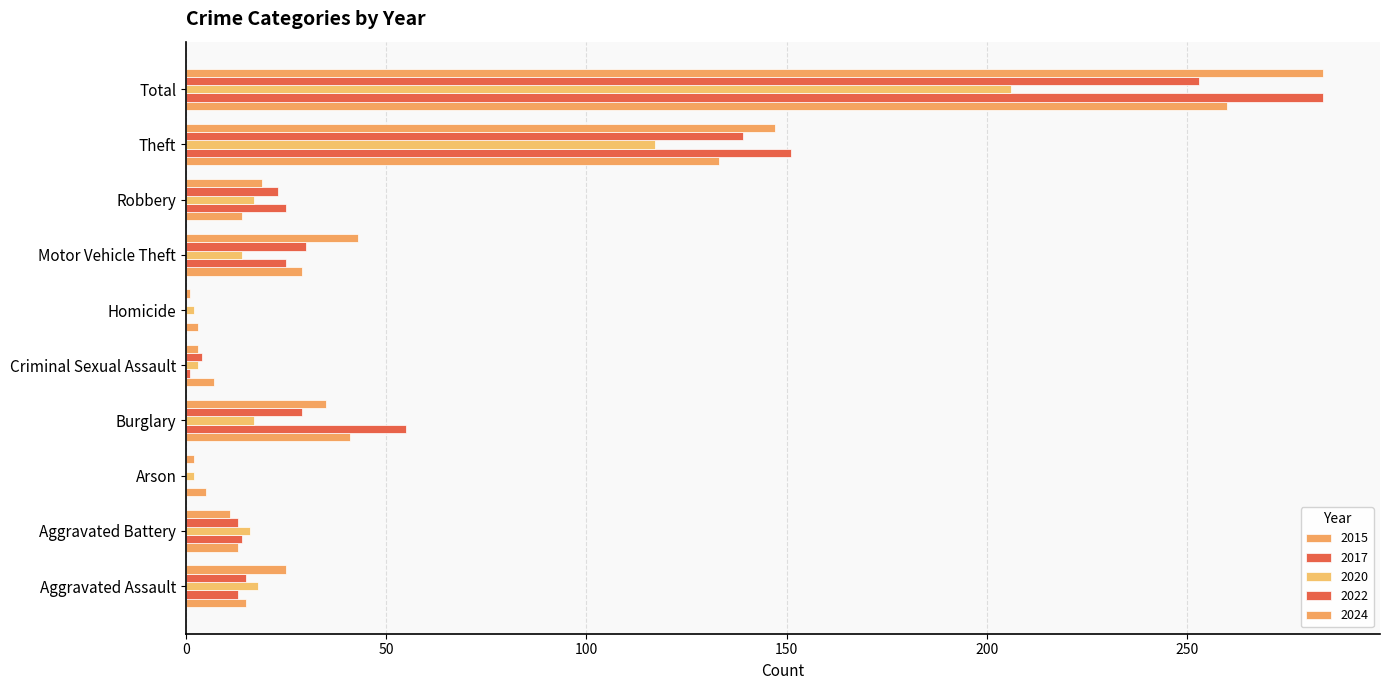

Reading left to right, extract all data points from this chart.

2015: Aggravated Assault=15	Aggravated Battery=13	Arson=5	Burglary=41	Criminal Sexual Assault=7	Homicide=3	Motor Vehicle Theft=29	Robbery=14	Theft=133	Total=260
2017: Aggravated Assault=13	Aggravated Battery=14	Arson=0	Burglary=55	Criminal Sexual Assault=1	Homicide=0	Motor Vehicle Theft=25	Robbery=25	Theft=151	Total=284
2020: Aggravated Assault=18	Aggravated Battery=16	Arson=2	Burglary=17	Criminal Sexual Assault=3	Homicide=2	Motor Vehicle Theft=14	Robbery=17	Theft=117	Total=206
2022: Aggravated Assault=15	Aggravated Battery=13	Arson=0	Burglary=29	Criminal Sexual Assault=4	Homicide=0	Motor Vehicle Theft=30	Robbery=23	Theft=139	Total=253
2024: Aggravated Assault=25	Aggravated Battery=11	Arson=2	Burglary=35	Criminal Sexual Assault=3	Homicide=1	Motor Vehicle Theft=43	Robbery=19	Theft=147	Total=284